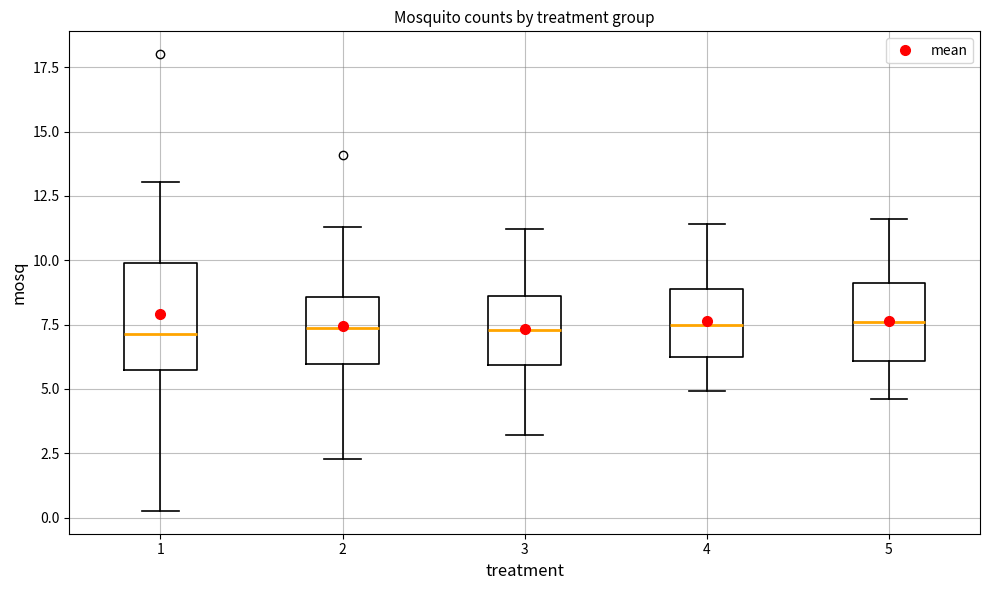

Which box is the tallest, from its lower edge to its upper edge?

1